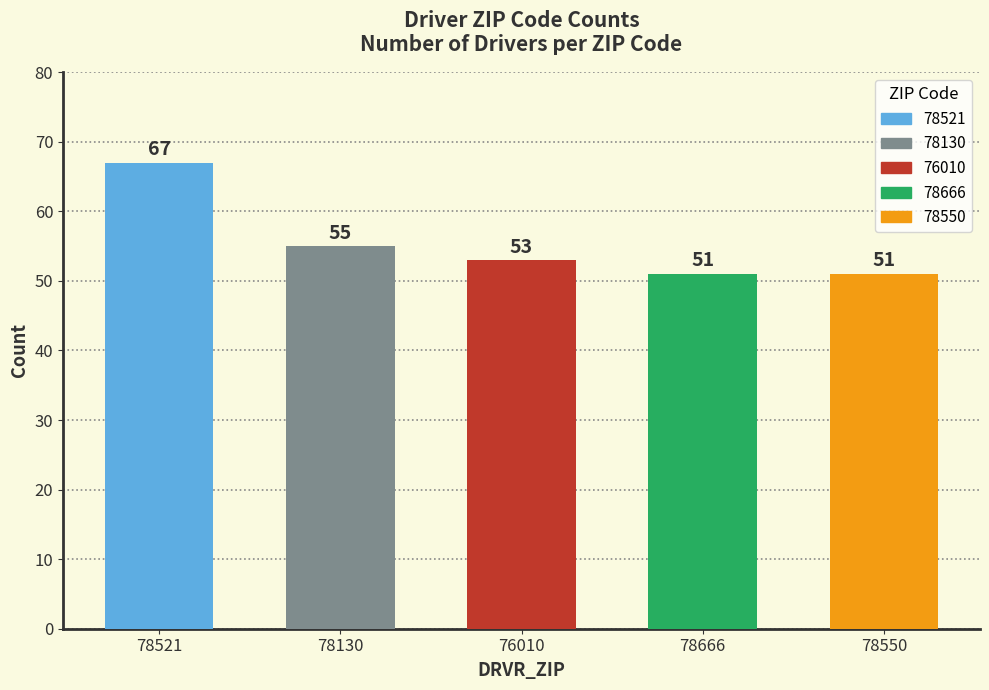

What is the average value?

55